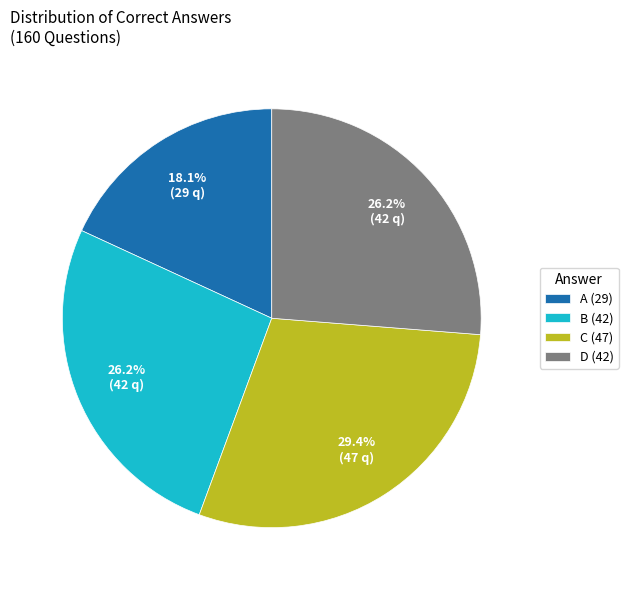

How many slices are in this pie chart?

4